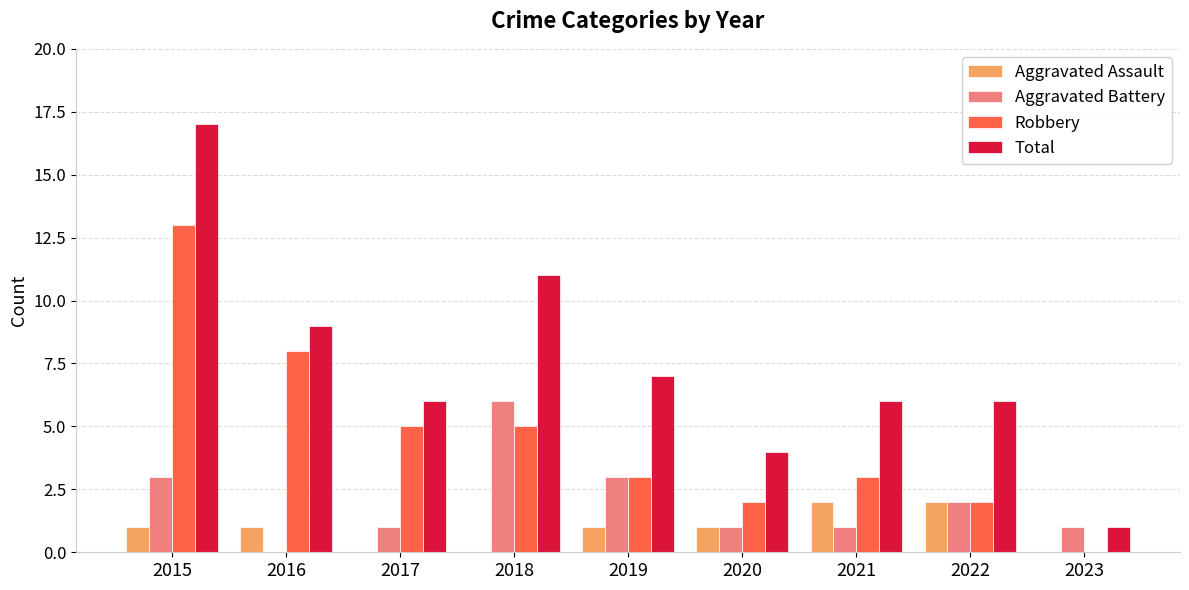

What is the greatest value displayed?

17